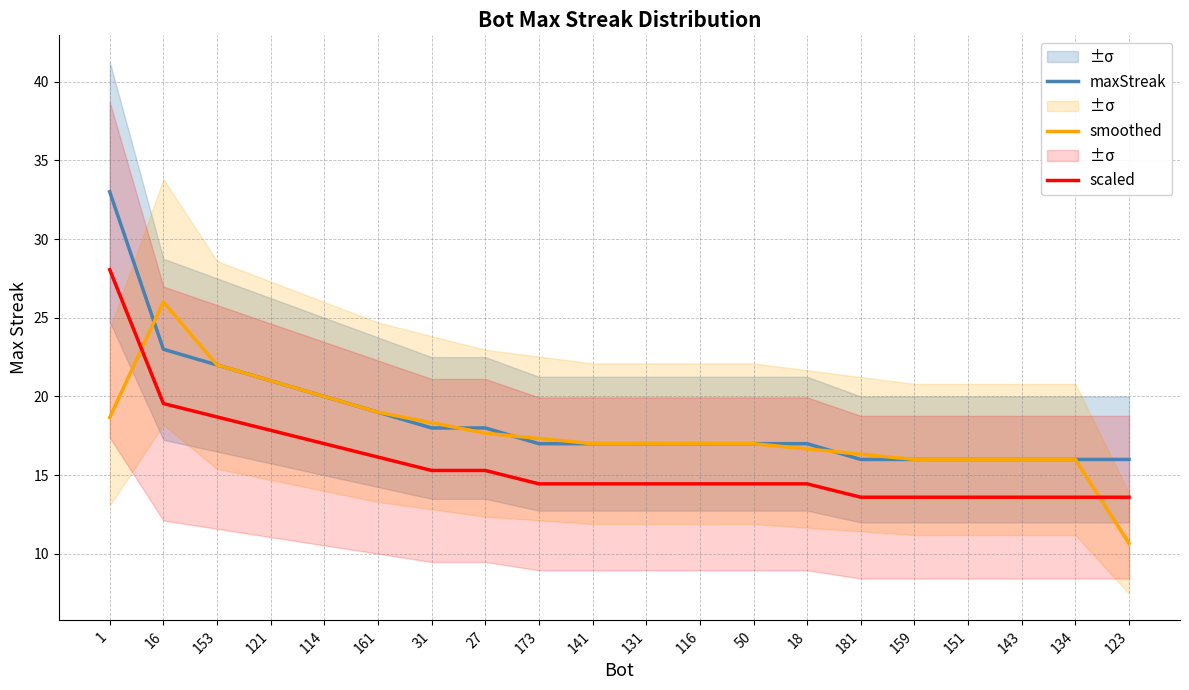

What is the value of the scaled point at the 7th from the left?

15.3